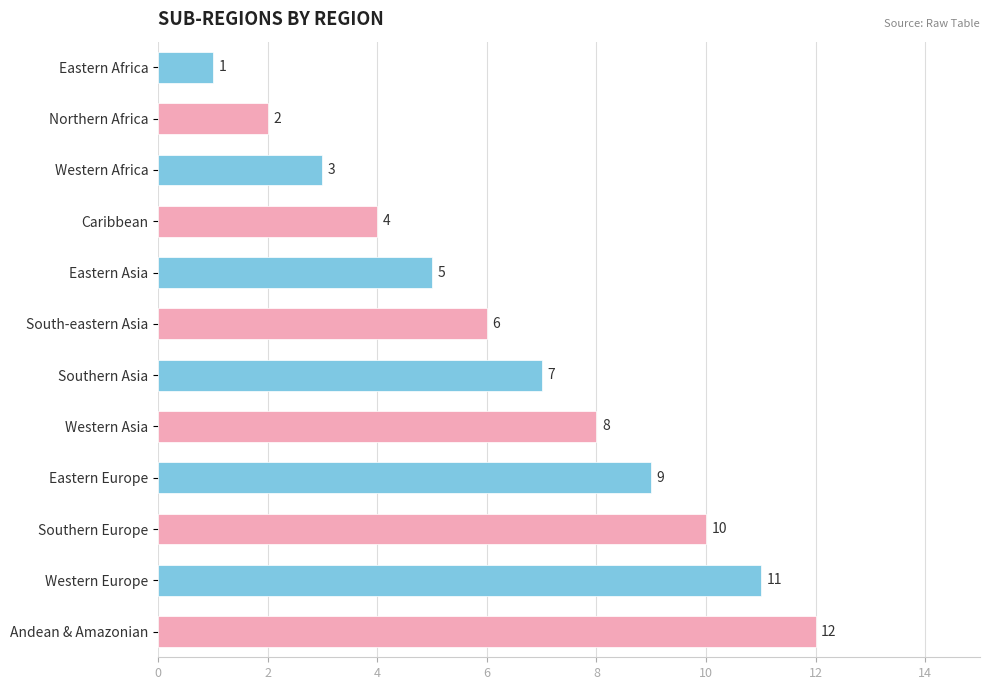

What is the sum of all values?

78